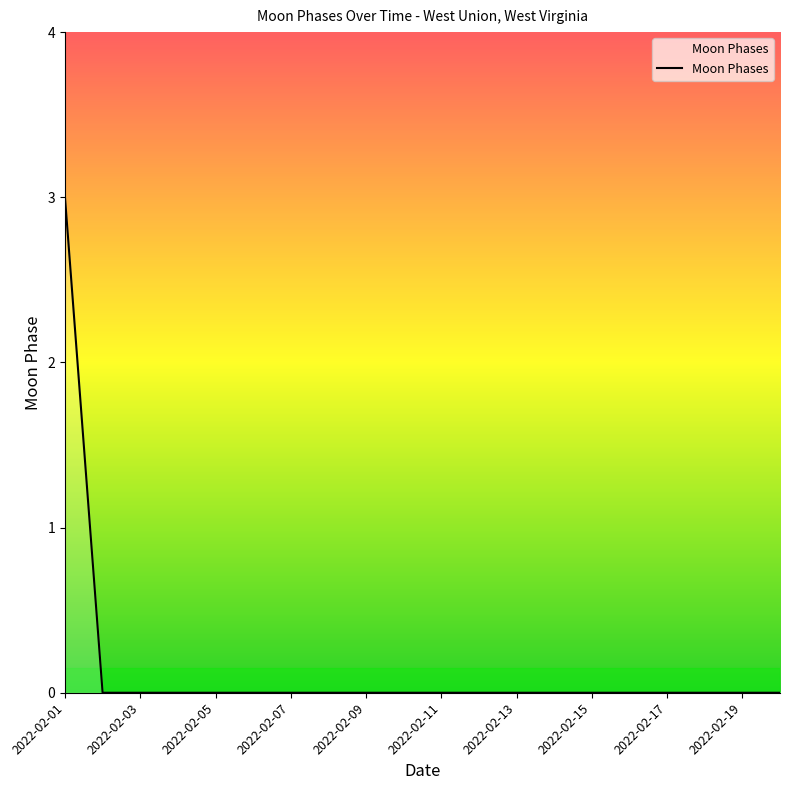

What is the difference between the maximum and minimum values?

3